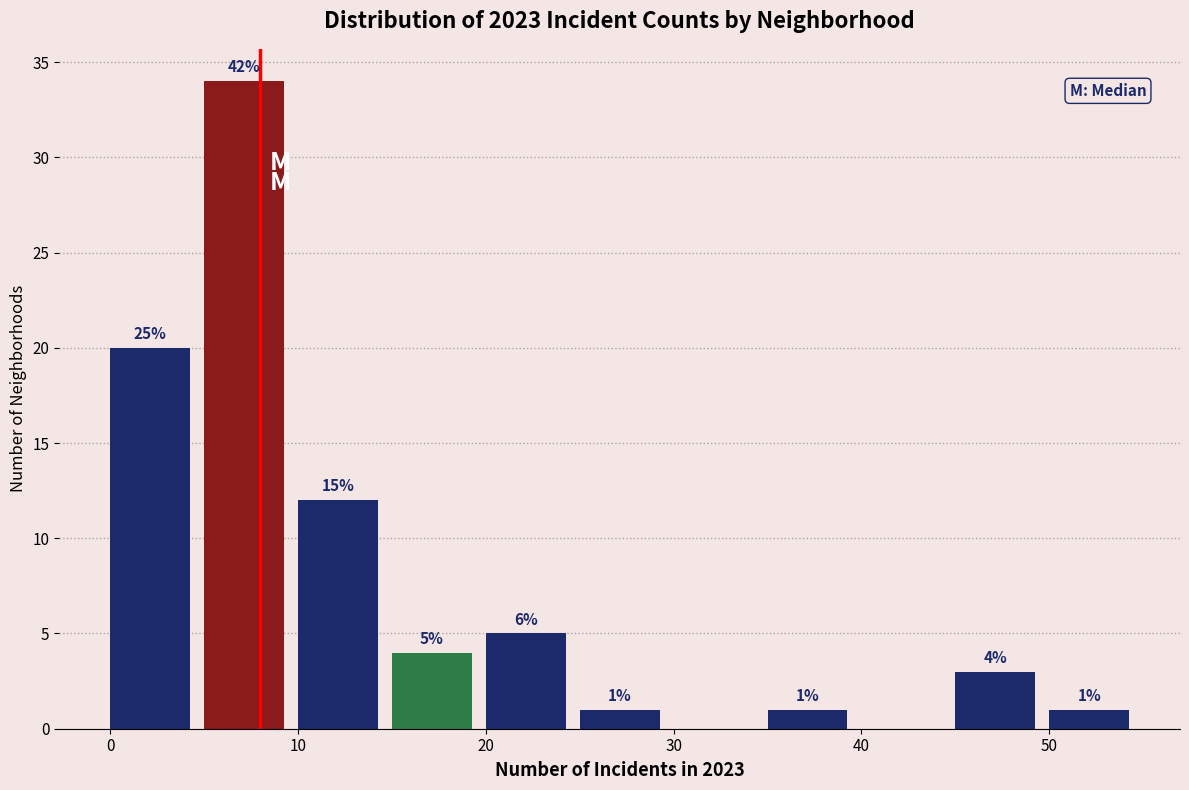

Over which range of the x-axis is the bar tallest?

5 to 10